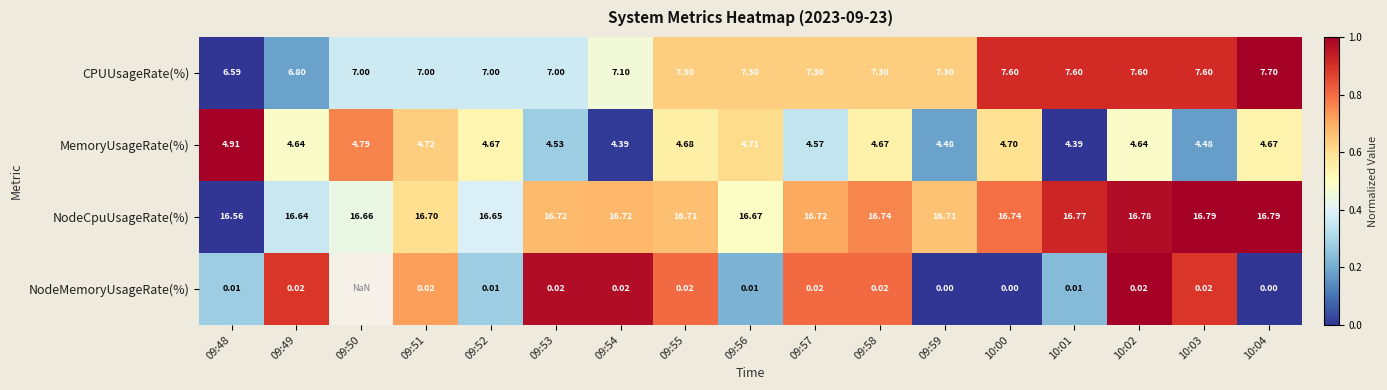

What is the difference between the highest and lowest values at 09:53?

16.7